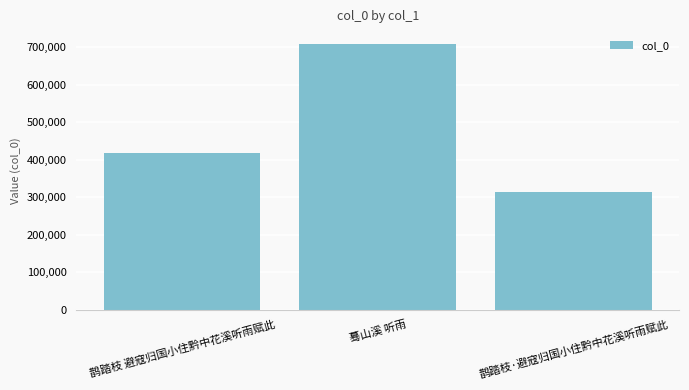

How many categories are shown in the chart?

3